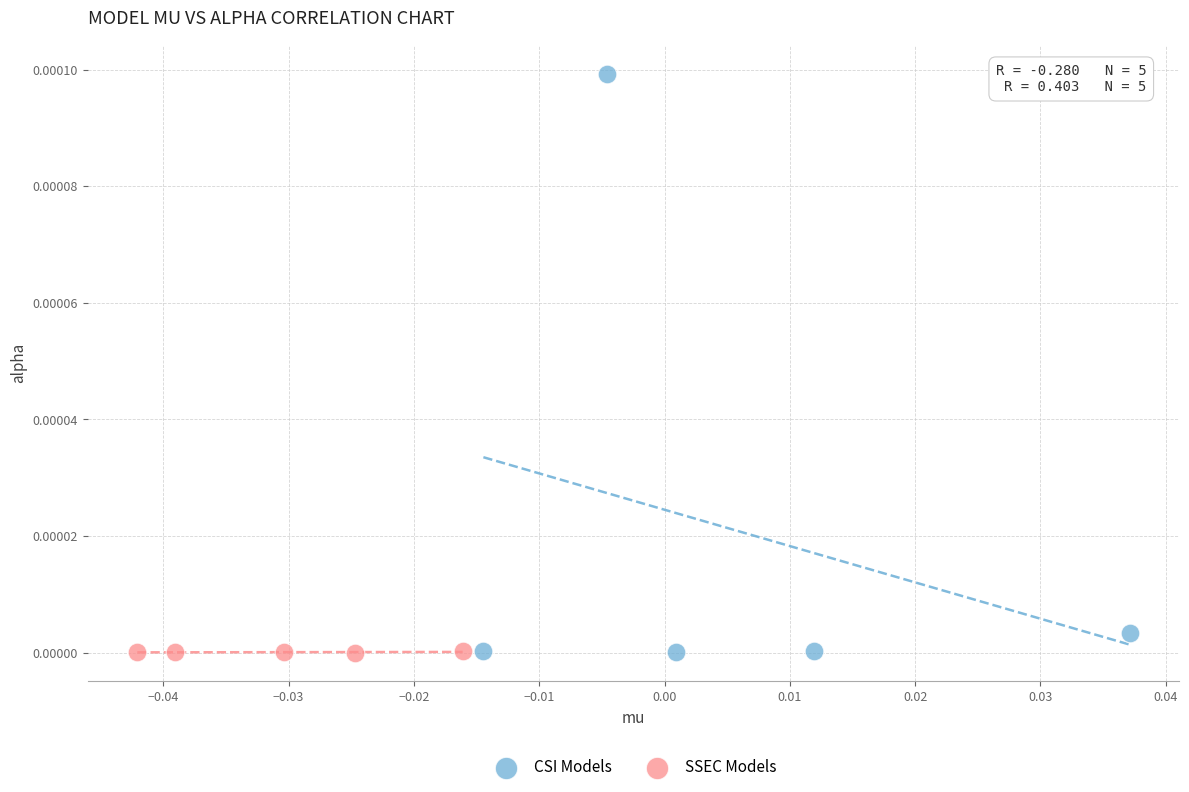

What are all the series names shown in the legend?

CSI Models, SSEC Models